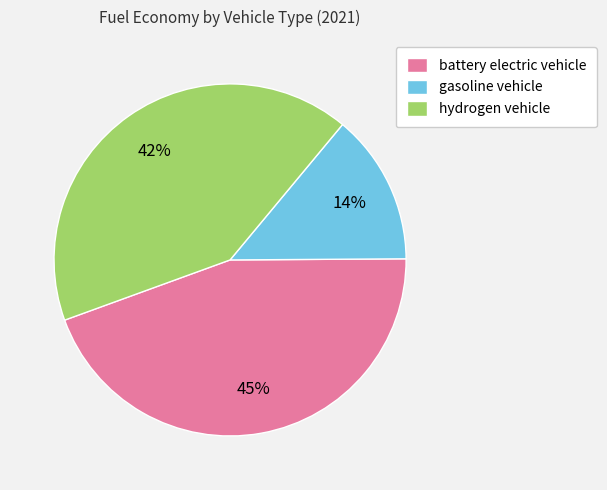

True or false: gasoline vehicle accounts for 26% of the total.

False